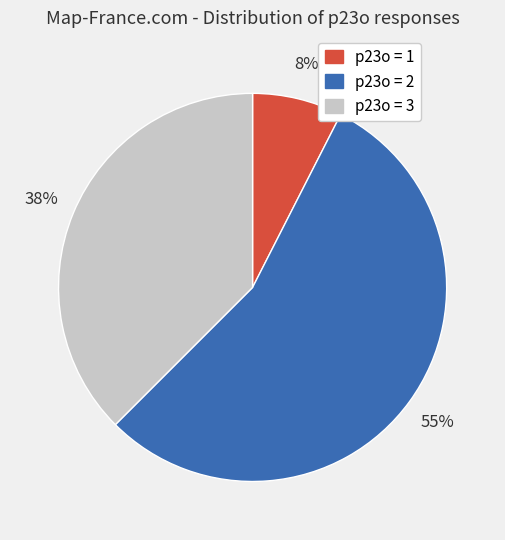

Does any single category account for the majority?

Yes